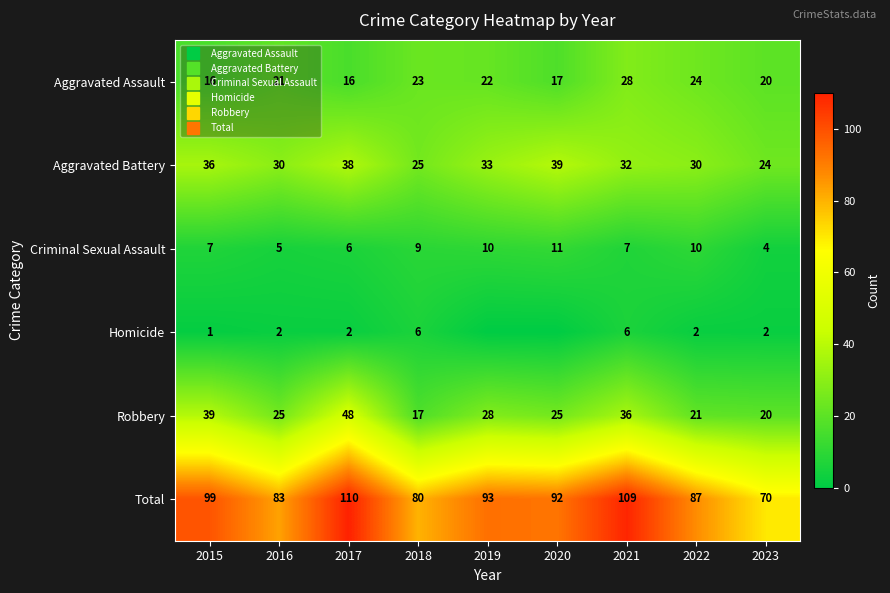

True or false: Aggravated Battery has a value of 37 at 2023.

False